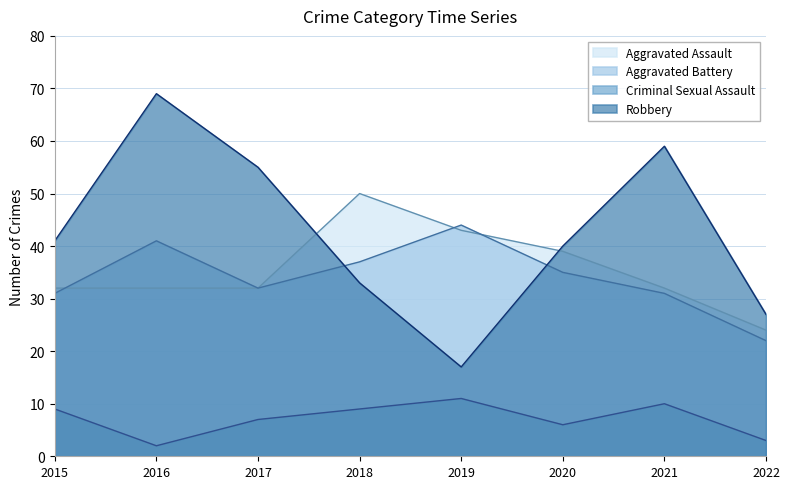

What is the difference between the second highest and minimum values in the Aggravated Assault series?

19